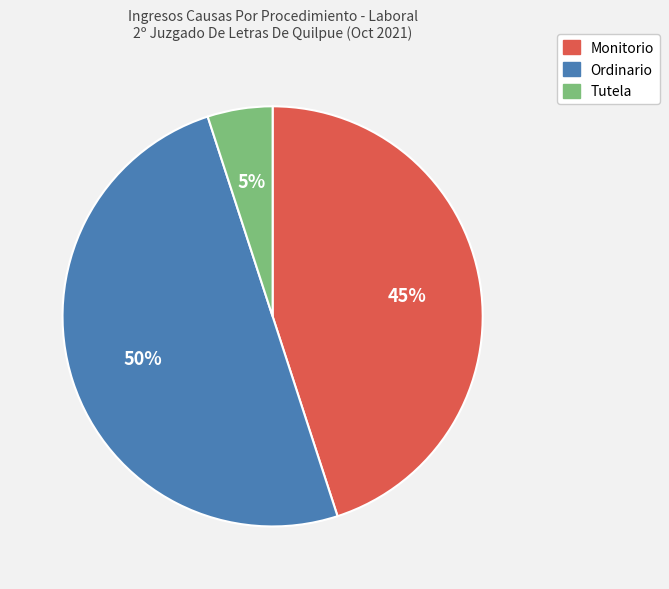

To the nearest percent, what percentage of the pie is Monitorio?

45%